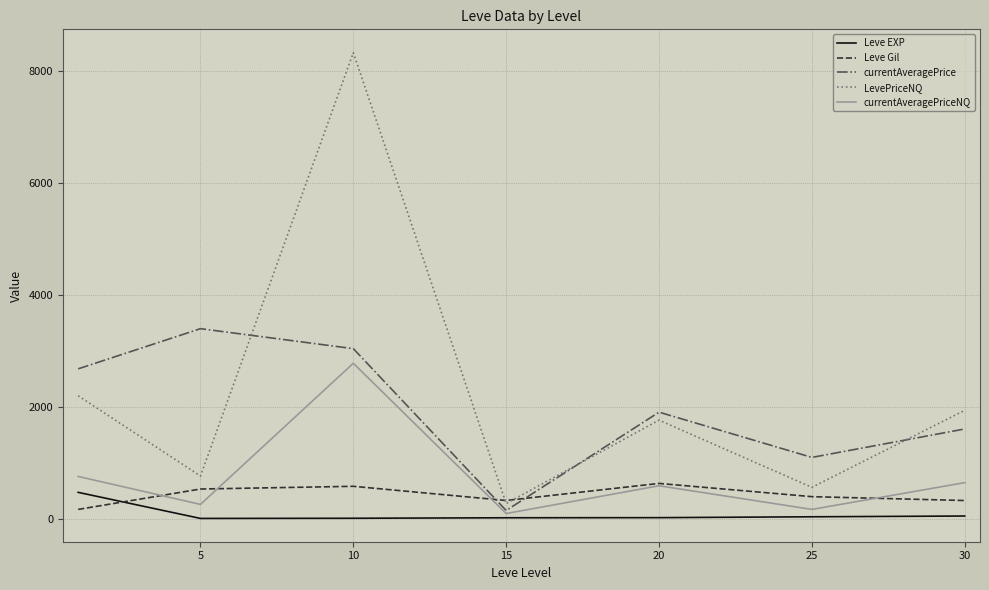

Which series has the largest total across all categories?

LevePriceNQ